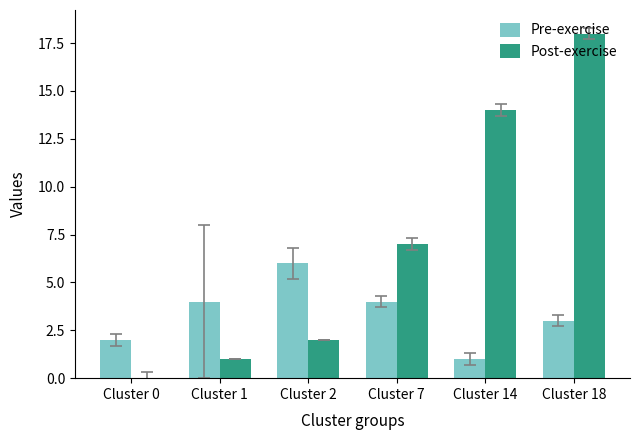

Where is Pre-exercise nearest to the value 3?

Cluster 18